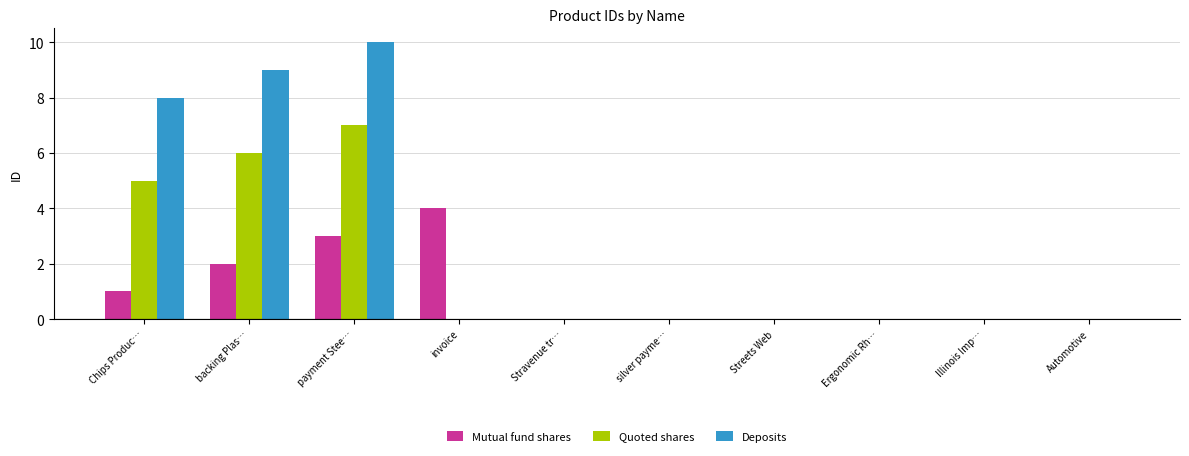

At which category is the sum across all series the highest?

payment Stee…